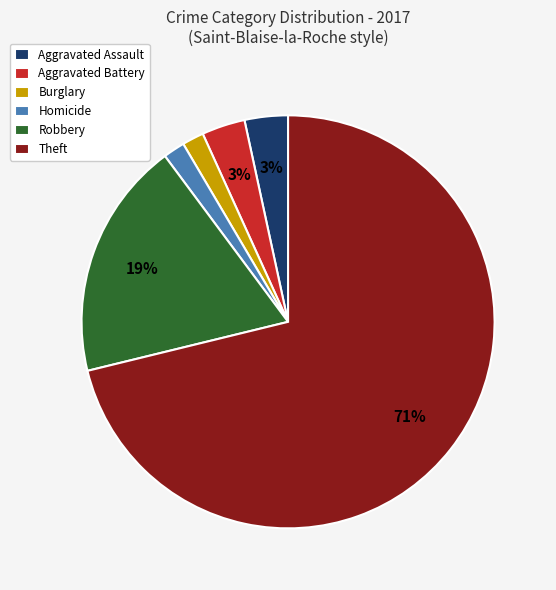

Is there a majority slice in this chart?

Yes